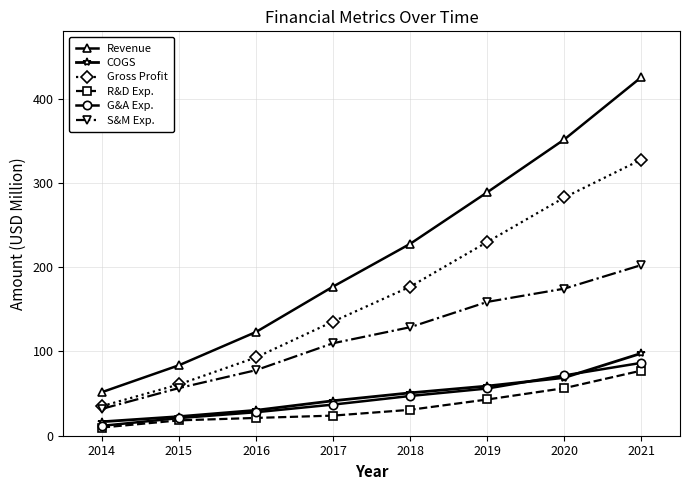

What is the minimum value shown in the chart?

9.7